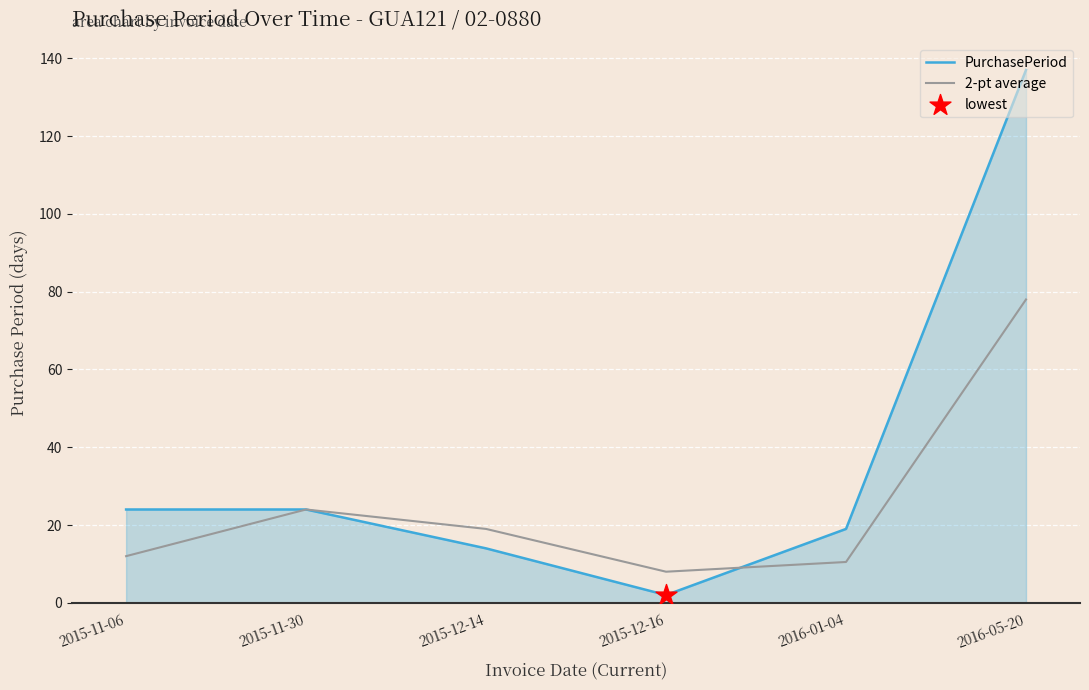

Which series changed the most between 2015-12-14 and 2016-05-20?

PurchasePeriod